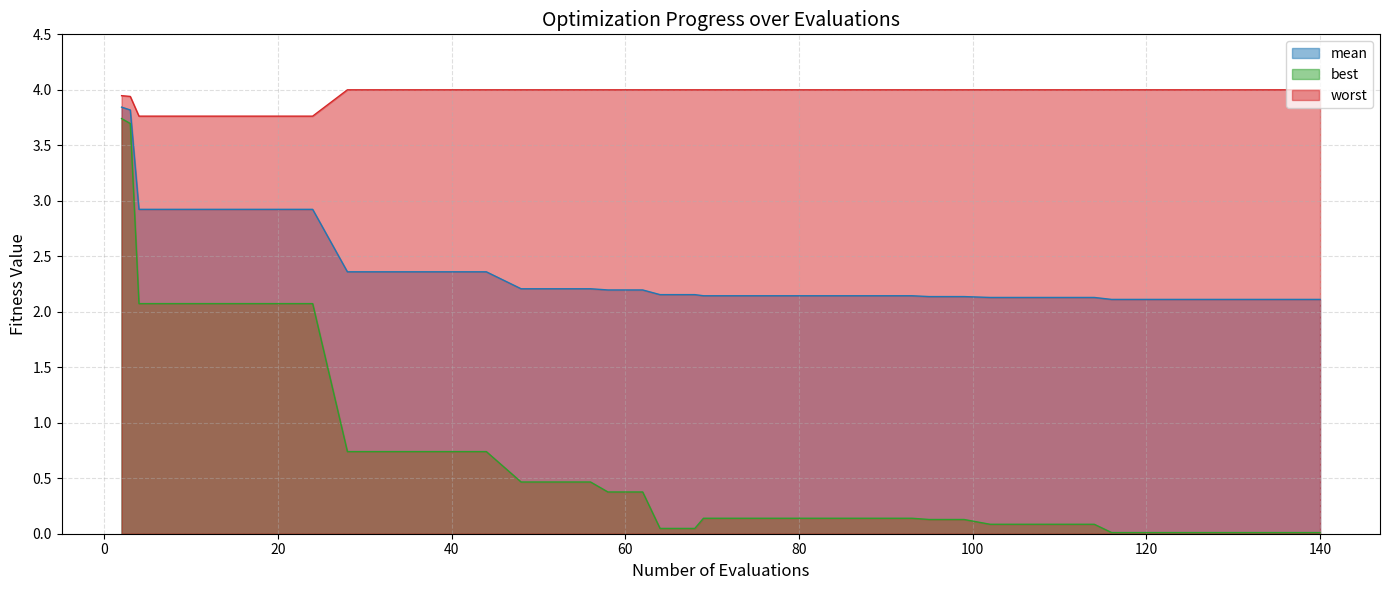

True or false: worst and best intersect in this chart.

False